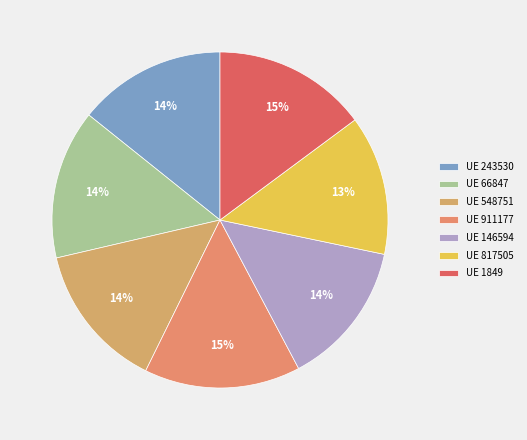

Count the number of slices in the pie.

7